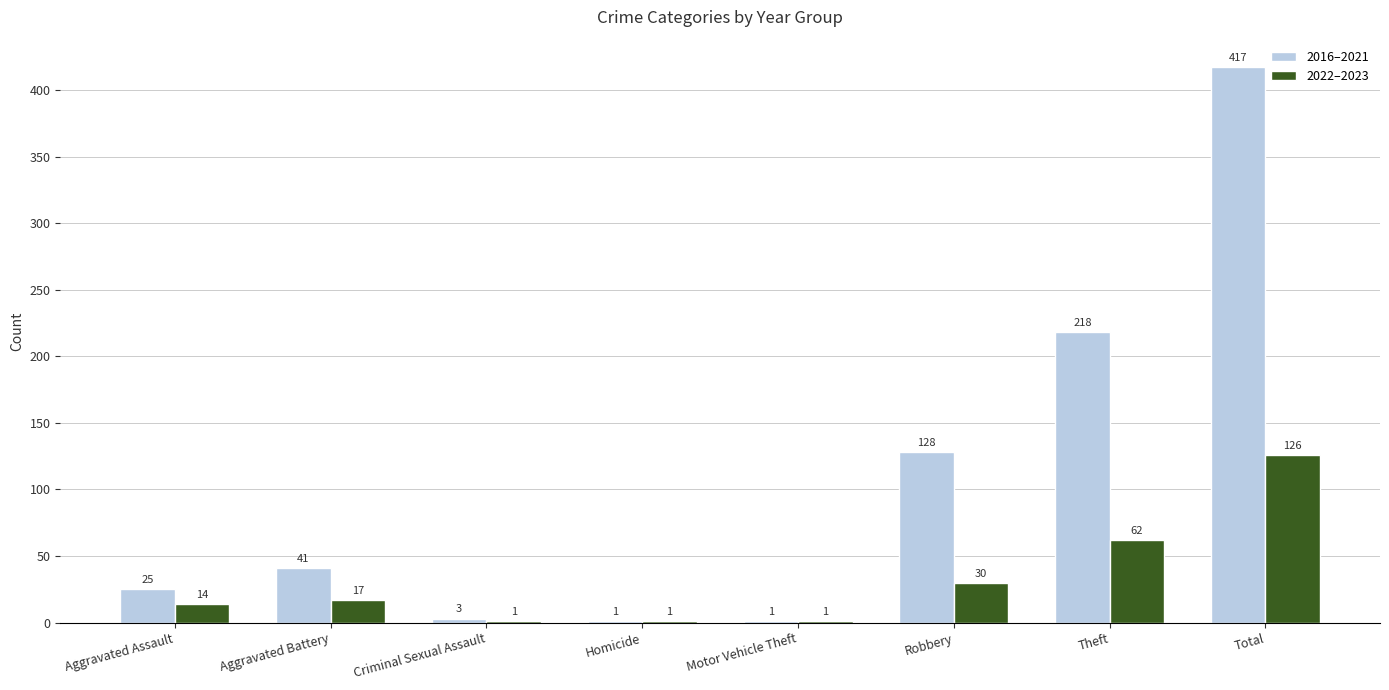

What is the approximate value of 2022–2023 at Aggravated Assault?

14